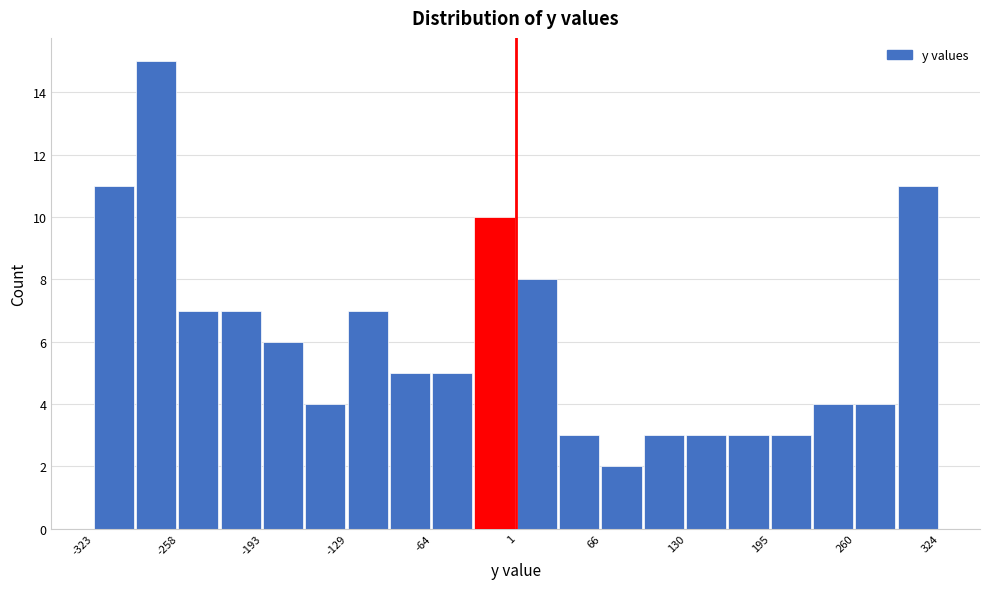

Read against the x-axis, roughly where is the centre of the tallest bar?

-270